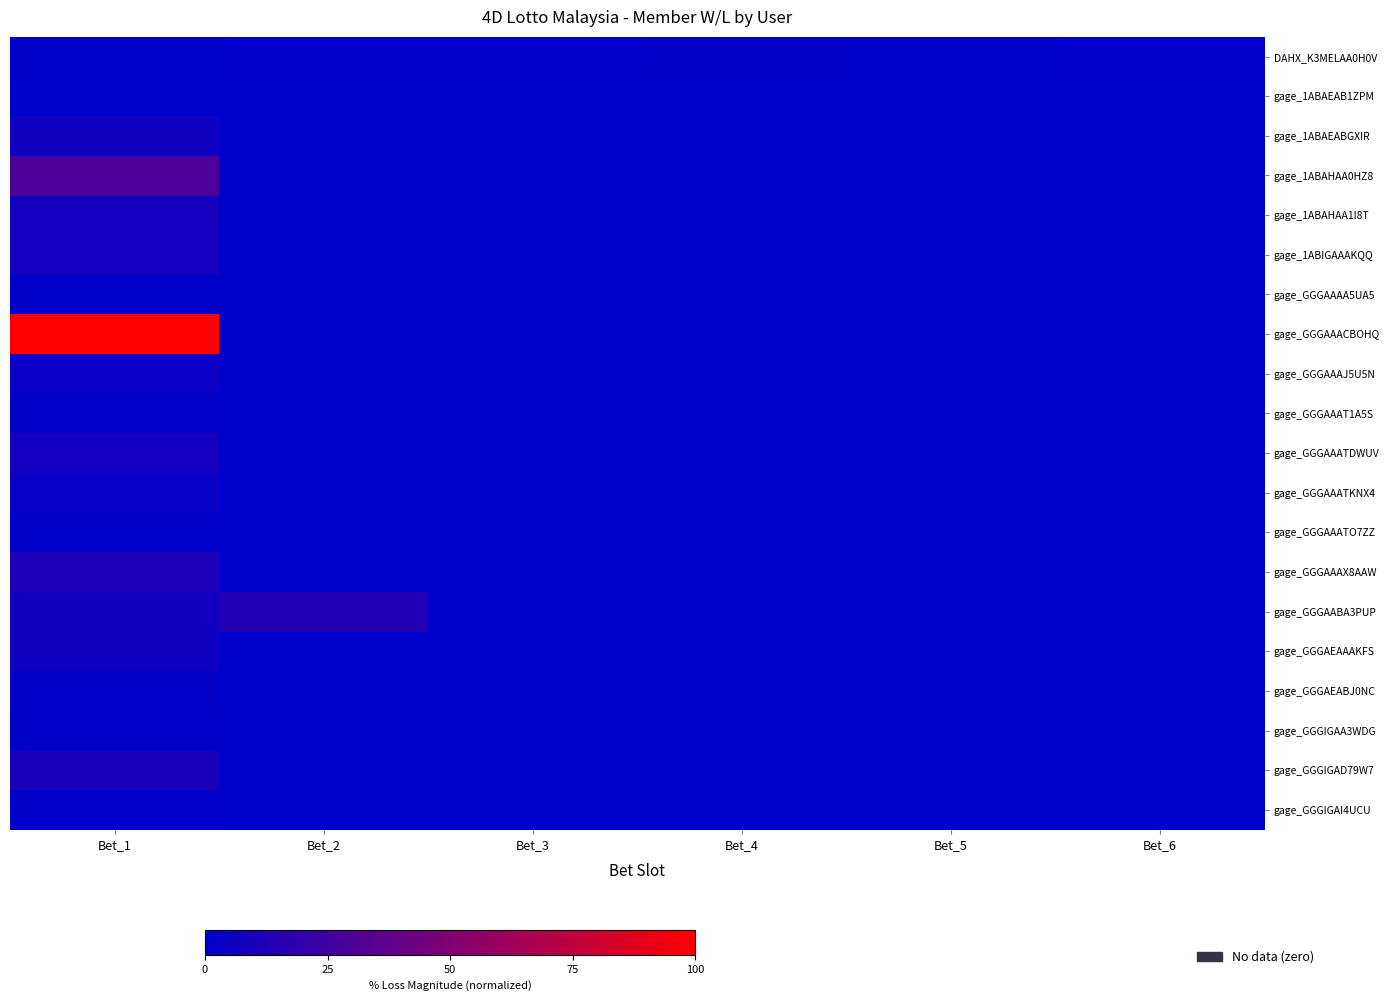

What is the spread (max minus min) of values at Bet_1?

99.7